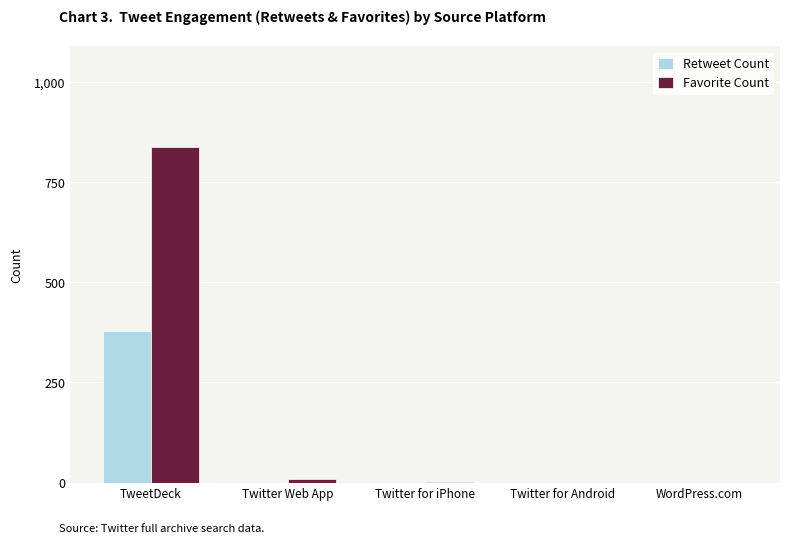

Which series has the largest total across all categories?

Favorite Count